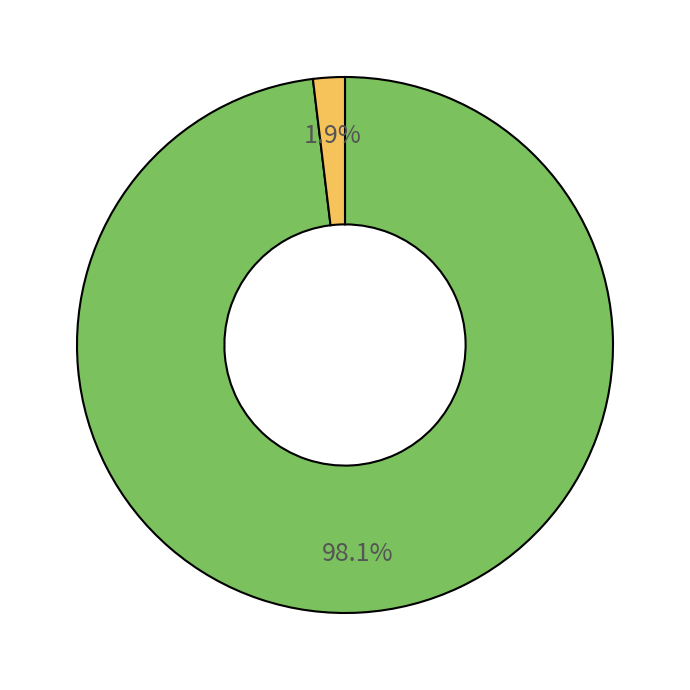

Does any single category account for the majority?

Yes